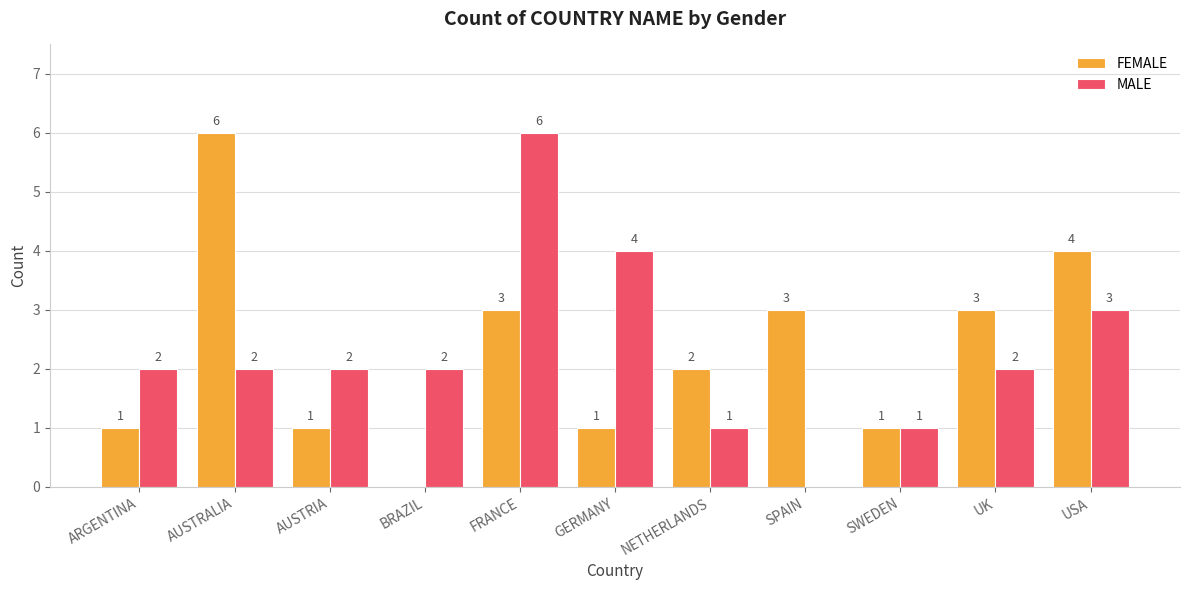

At which category is the sum across all series the highest?

FRANCE